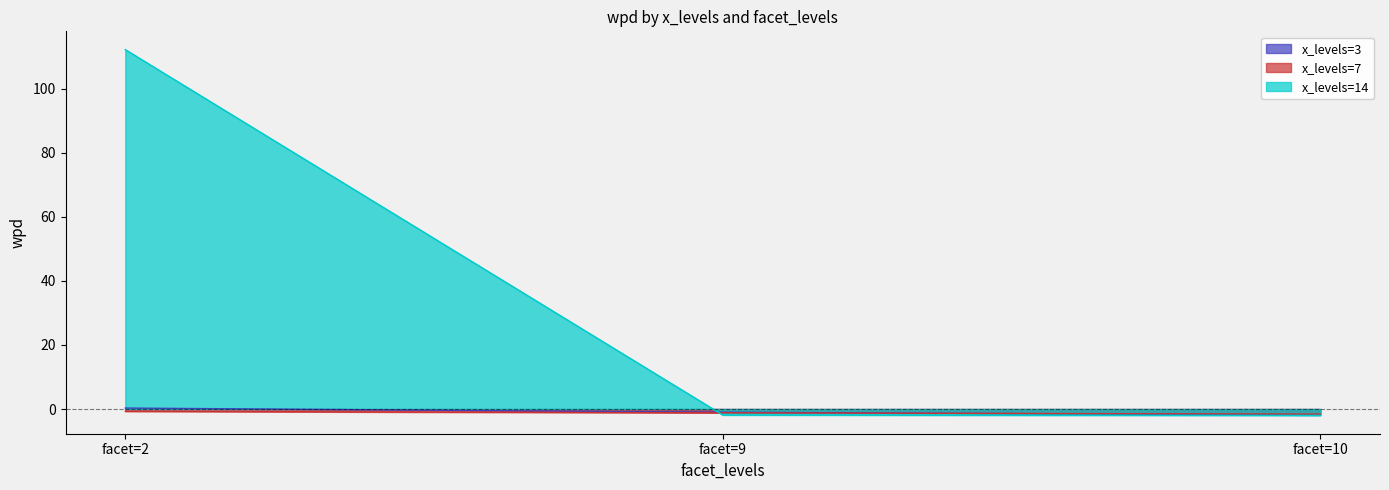

Does the chart display data point markers on the line(s)?

No